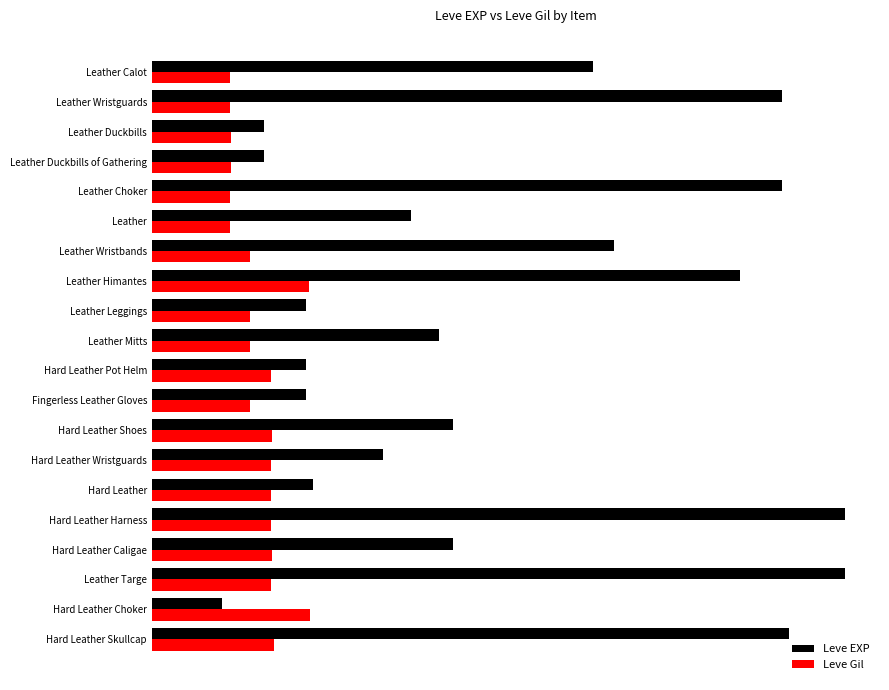

What are all the series names shown in the legend?

Leve EXP, Leve Gil